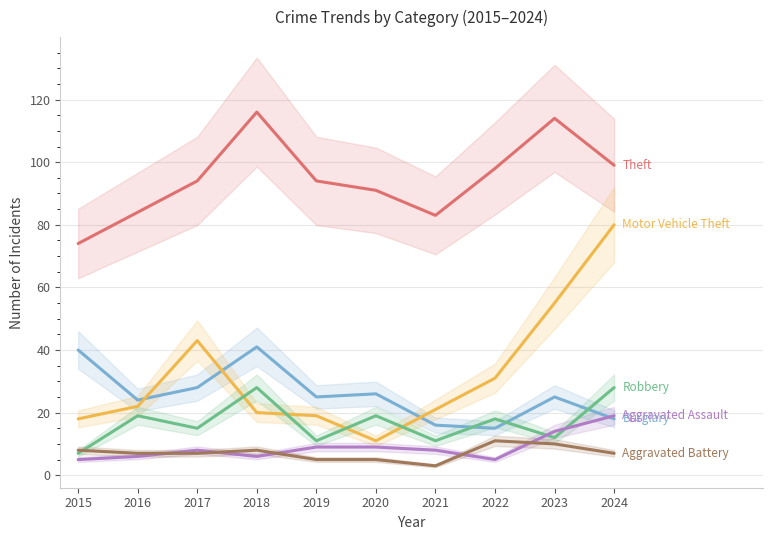

What is the difference between the maximum and minimum values in the Motor Vehicle Theft series?

69